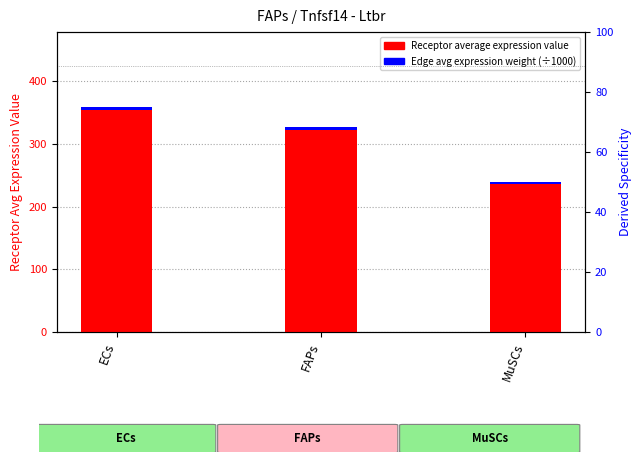

How many data points in Receptor average expression value are above 323?

2